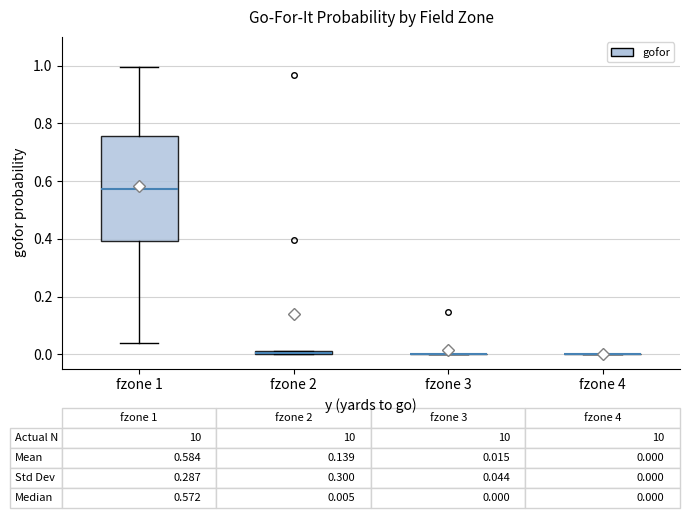

Which box is the tallest, from its lower edge to its upper edge?

fzone 1